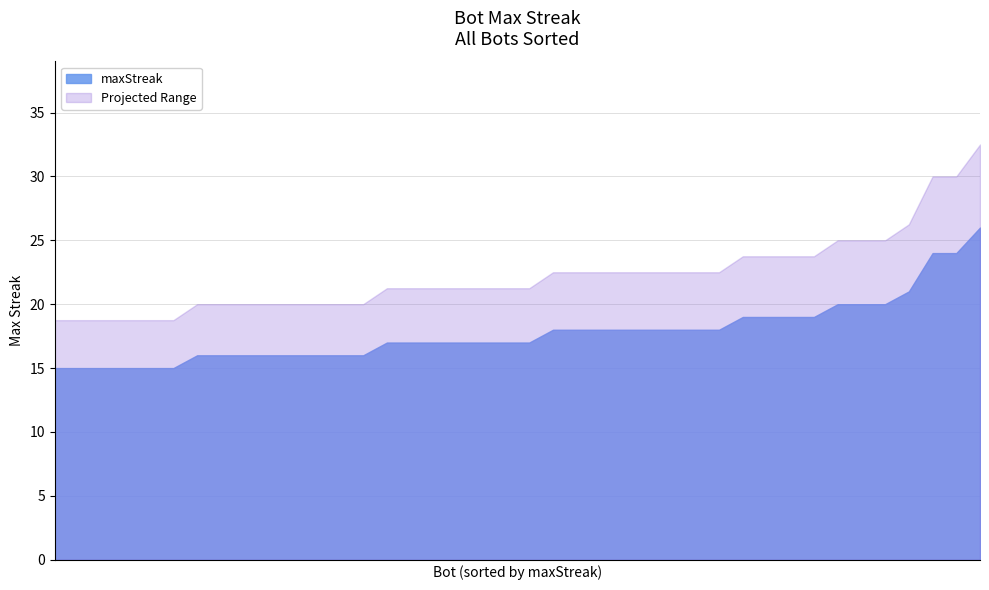

Rank the categories by value from highest to lowest.

159, 91, 65, 116, 274, 4, 2, 210, 156, 68, 11, 253, 201, 169, 95, 90, 67, 23, 0, 265, 184, 128, 122, 102, 61, 55, 249, 193, 183, 135, 123, 86, 75, 28, 275, 232, 217, 214, 213, 200